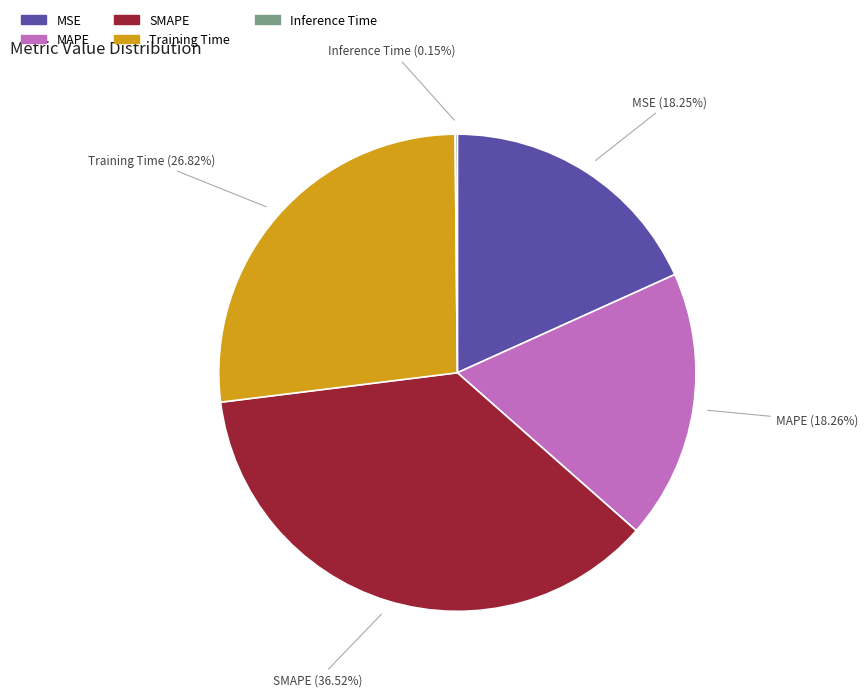

To the nearest percent, what portion does SMAPE represent?

37%